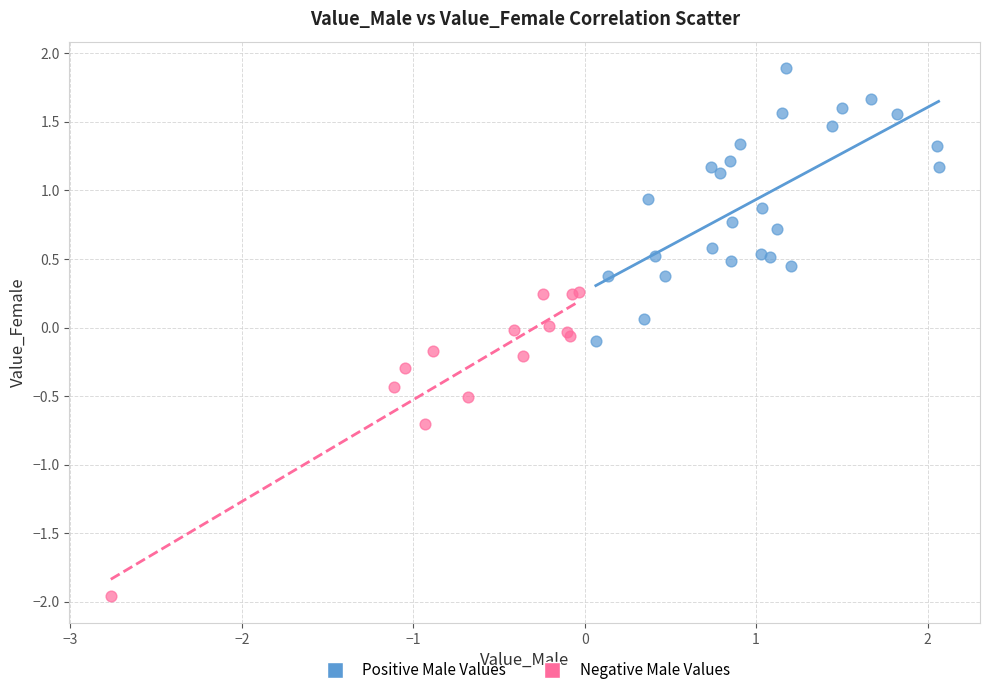

What are all the series names shown in the legend?

Positive Male Values, Negative Male Values